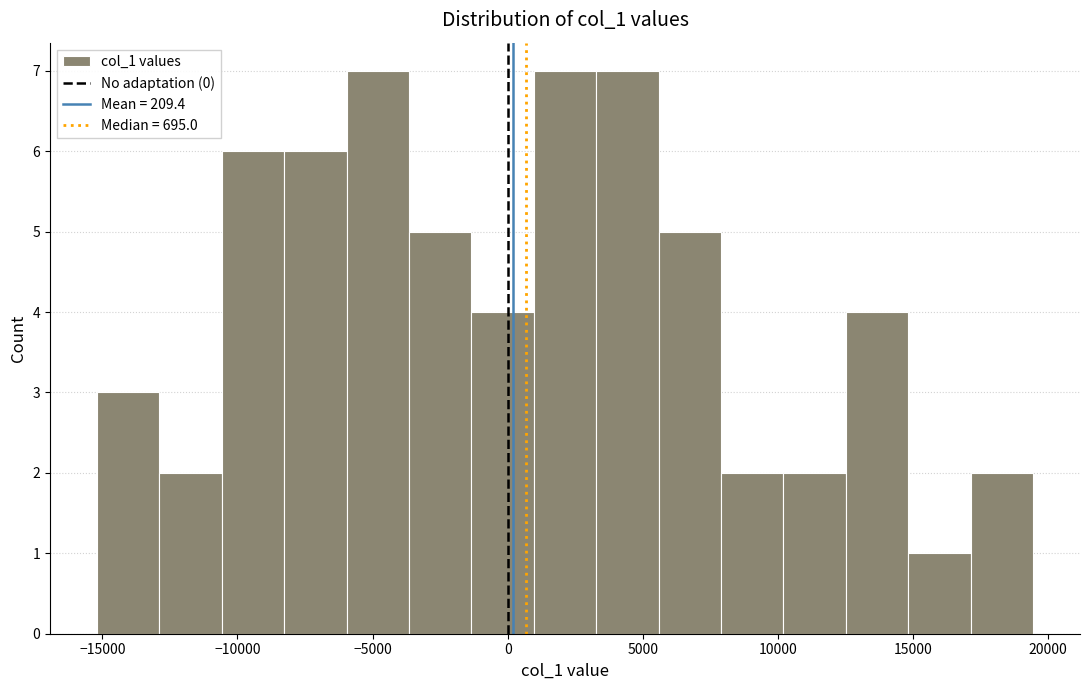

Reading left to right, transcribe this chart: for each bar, give the range it covers on the x-axis and its height. Neither the bar edges nor the heights are printed on the chart, so give them approximately, as read against the axes.

-15000 to -13000: 3
-13000 to -10500: 2
-10500 to -8500: 6
-8500 to -6000: 6
-6000 to -3500: 7
-3500 to -1500: 5
-1500 to 1000: 4
1000 to 3500: 7
3500 to 5500: 7
5500 to 8000: 5
8000 to 10000: 2
10000 to 12500: 2
12500 to 15000: 4
15000 to 17000: 1
17000 to 19500: 2